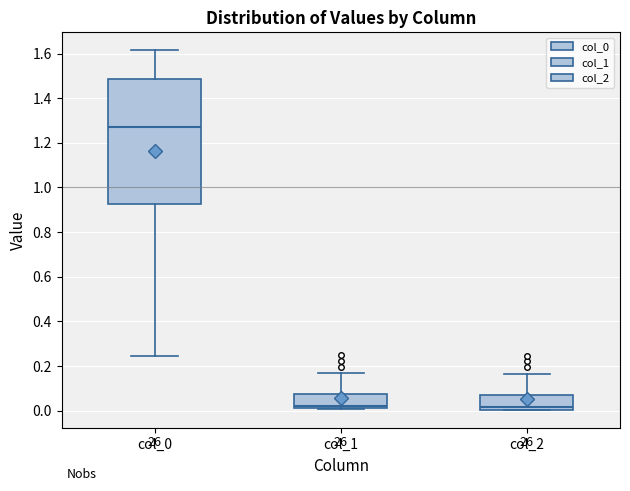

Where does the median line of the box for col_1 sit on the y-axis? The values are not printed on the chart, so give them approximately, as read against the axis.

0.02